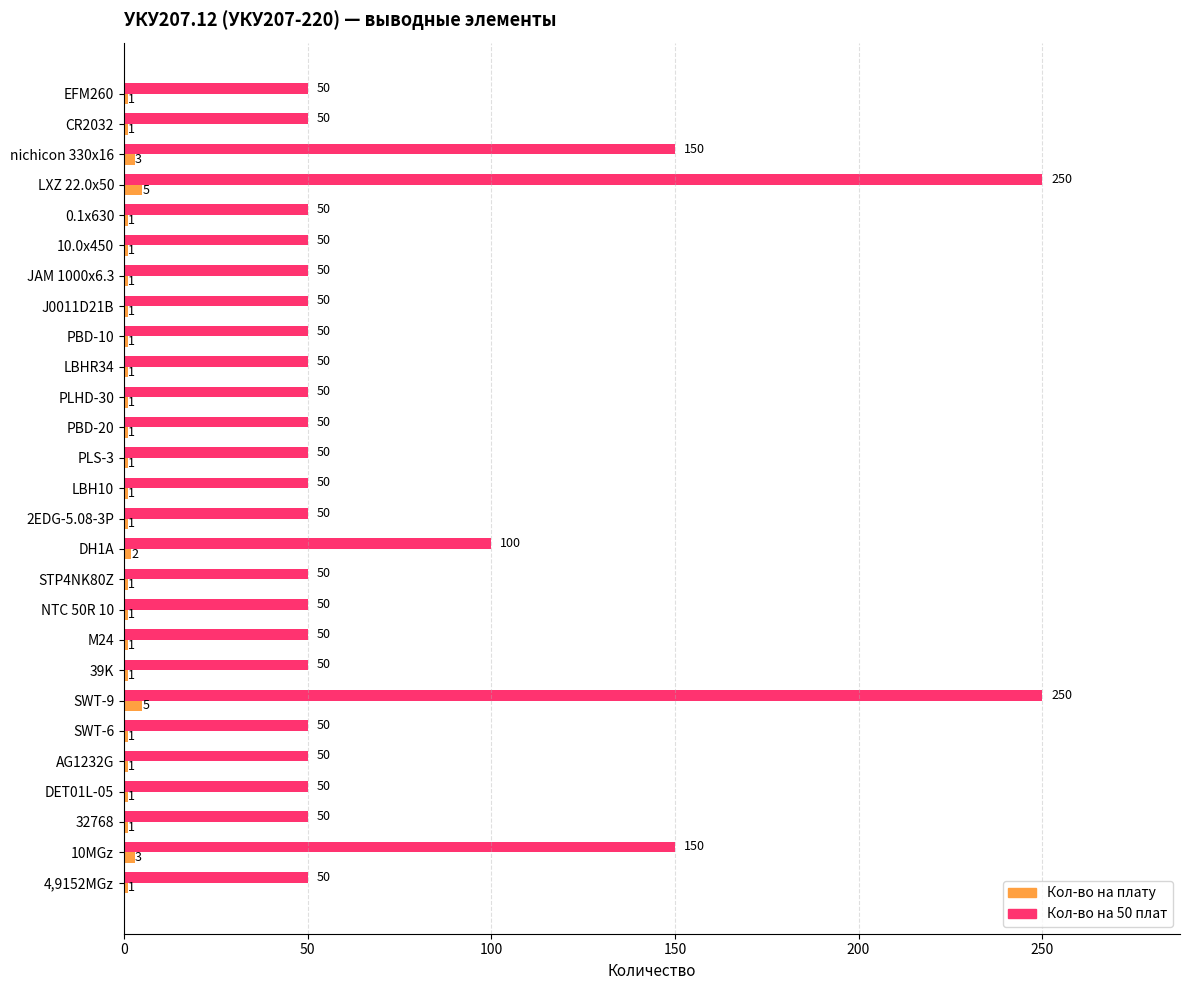

Which series has the largest total across all categories?

Кол-во на 50 плат